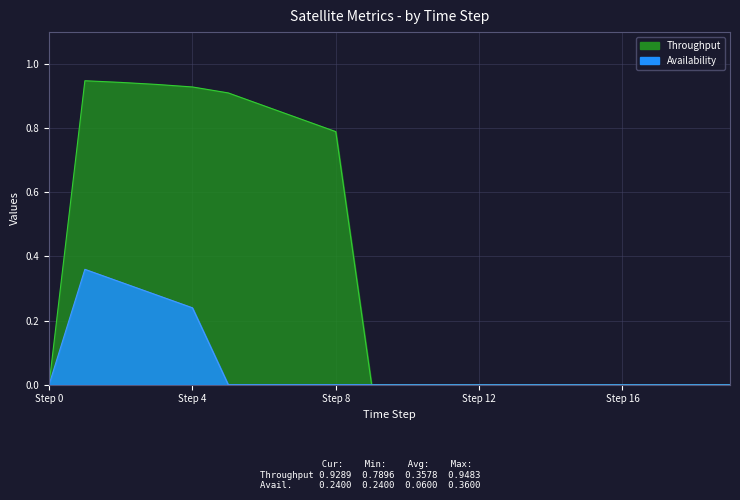

True or false: there are more than 1 points higher than both neighbors.

False